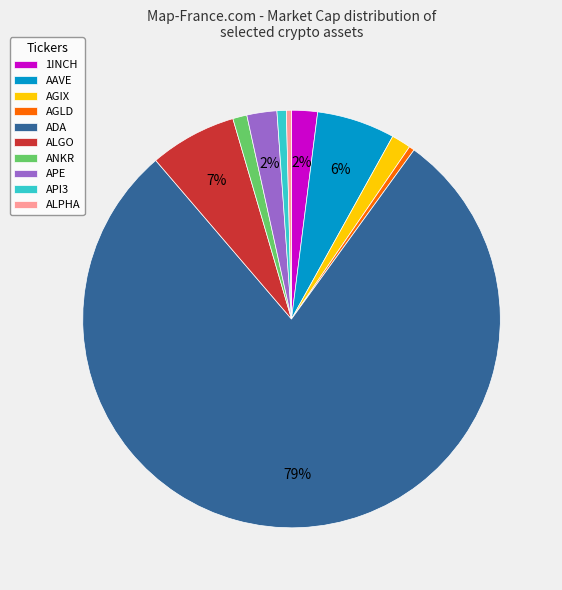

Which slice is the largest?

ADA